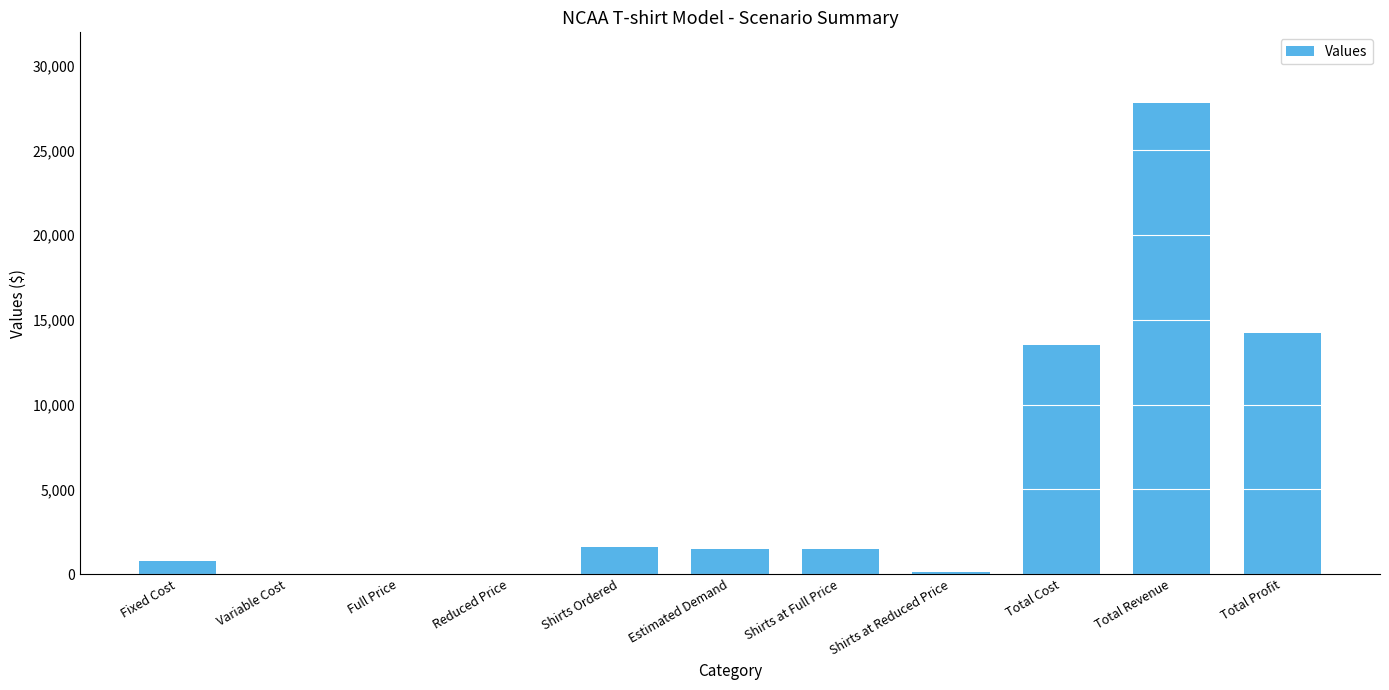

Approximately how many times larger is the value at Shirts Ordered compared to Fixed Cost?

2.1